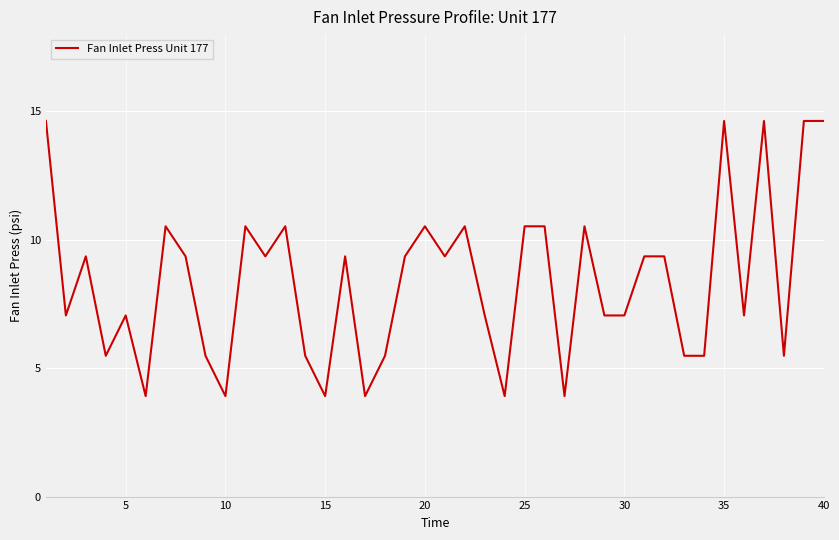

What is the difference between the maximum and minimum values?

10.7